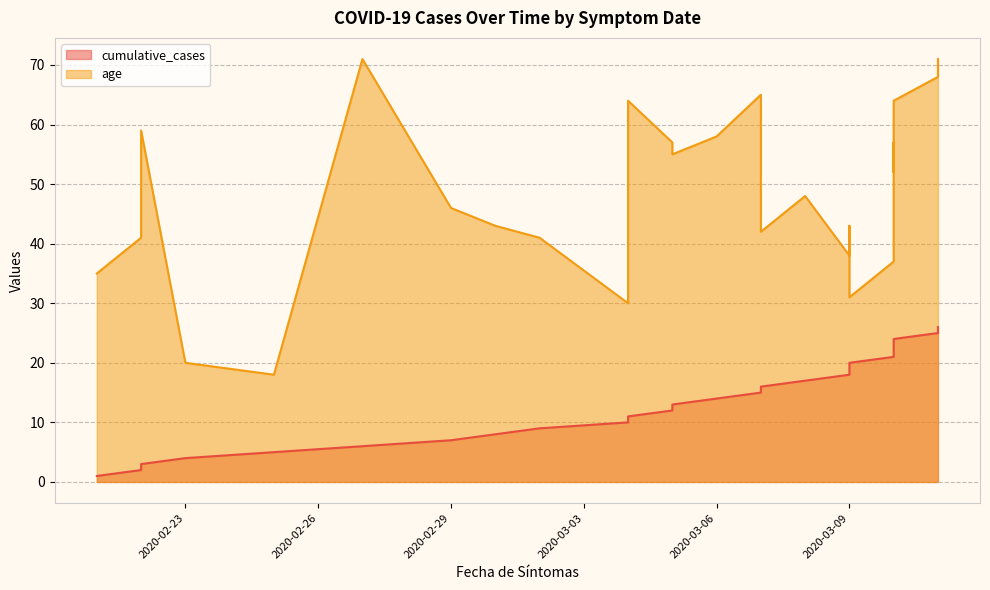

What is the smallest value displayed?

1